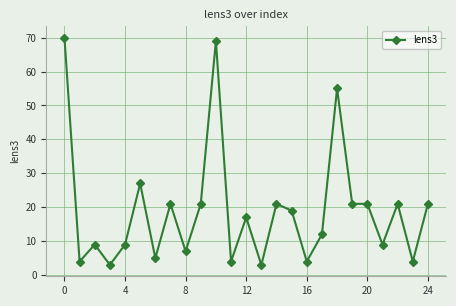

What is the maximum value shown in the chart?

70